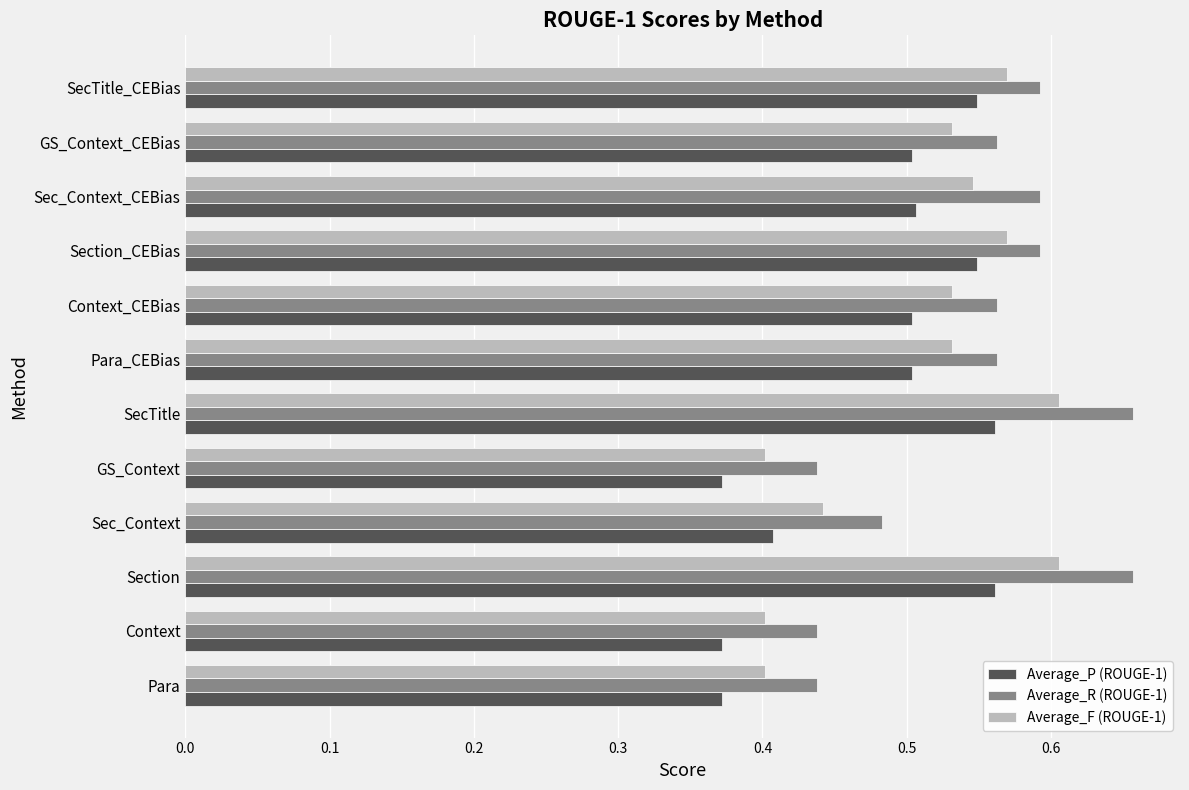

How many Average_R (ROUGE-1) values are between 0 and 1?

12